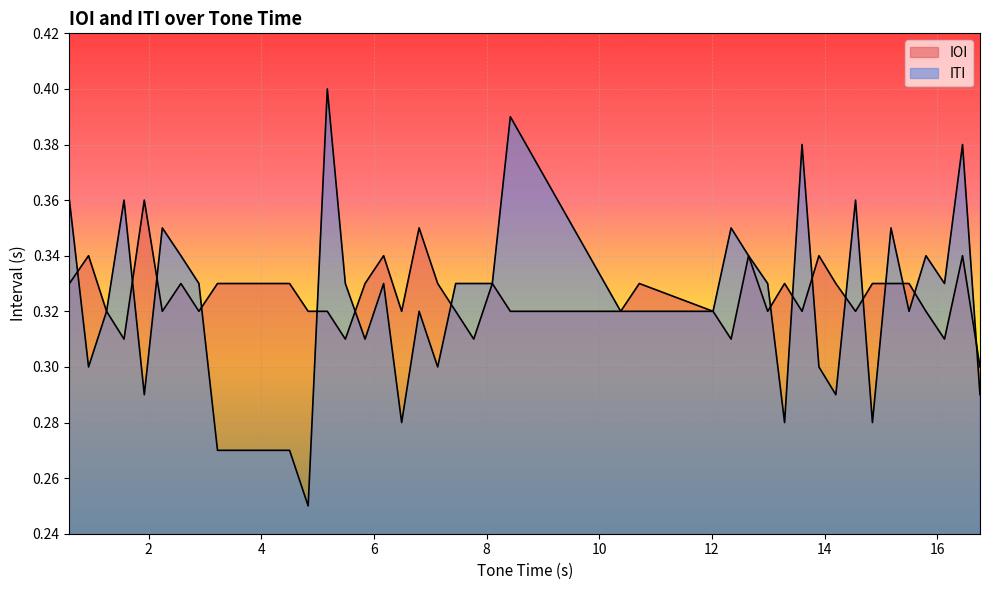

What is the sum of all ITI values?

13.0